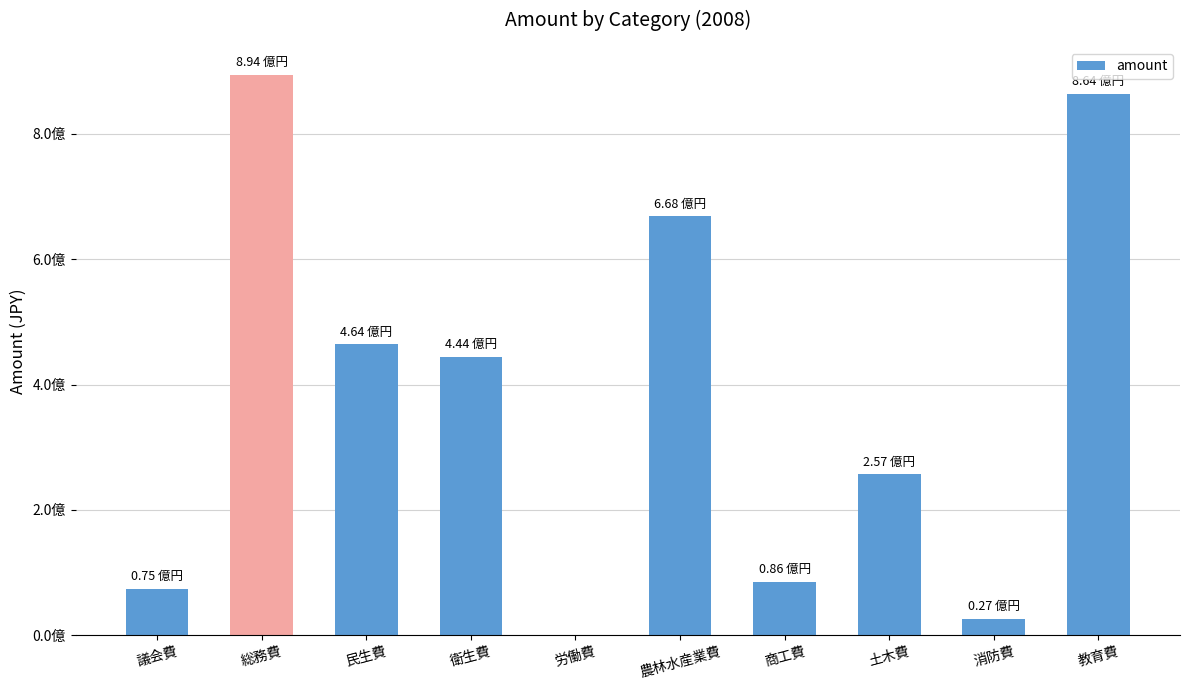

Rank the categories by value from lowest to highest.

労働費, 消防費, 議会費, 商工費, 土木費, 衛生費, 民生費, 農林水産業費, 教育費, 総務費